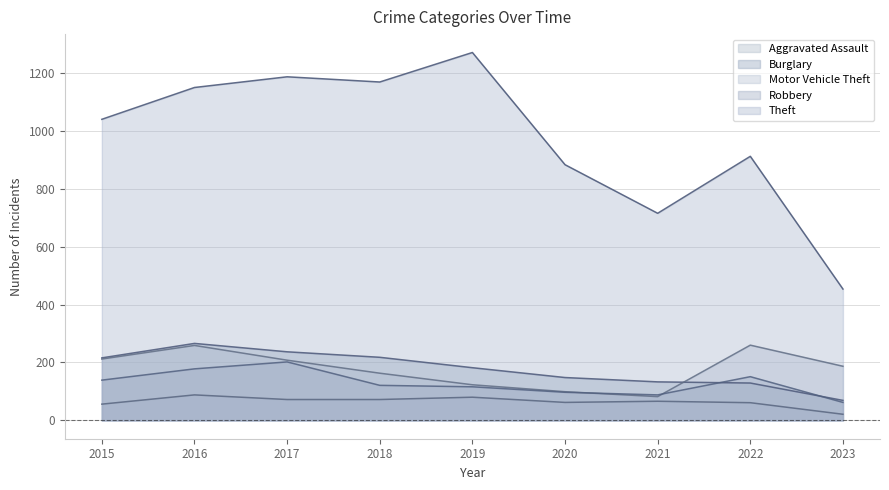

At which category does Motor Vehicle Theft reach its first local peak?

2016